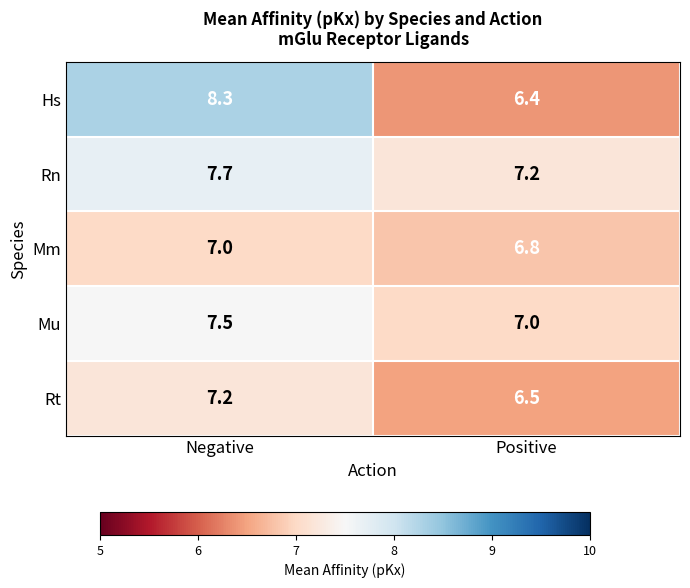

What is the difference between the maximum and minimum values in the Mu series?

0.5